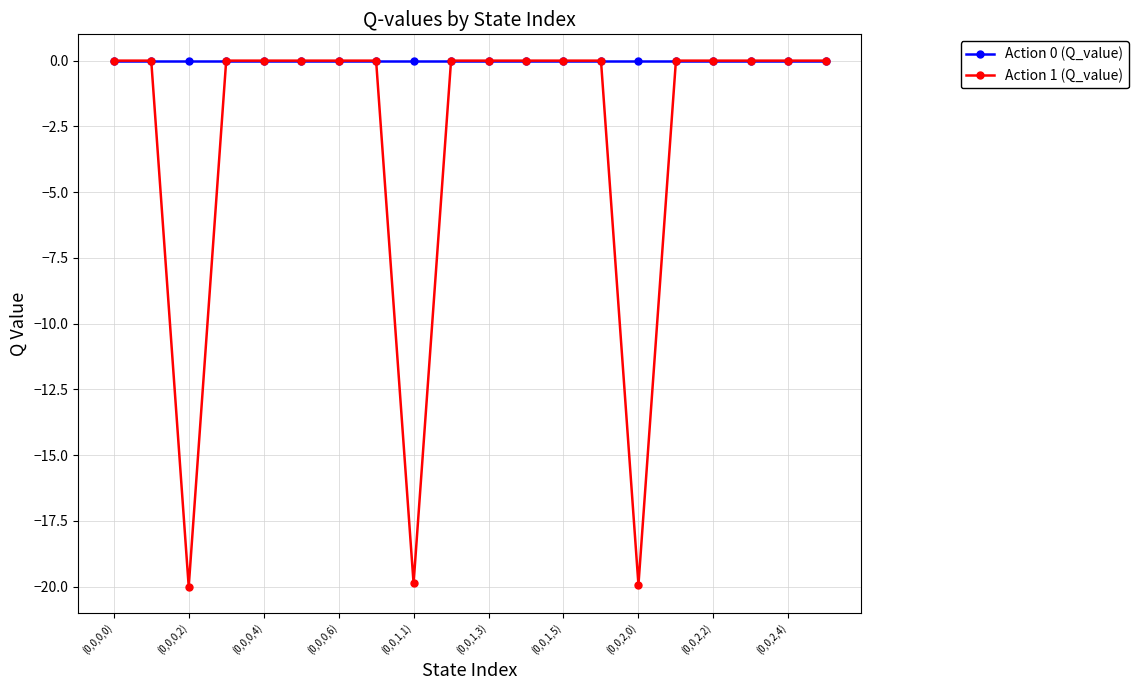

Which series has the largest total across all categories?

Action 0 (Q_value)